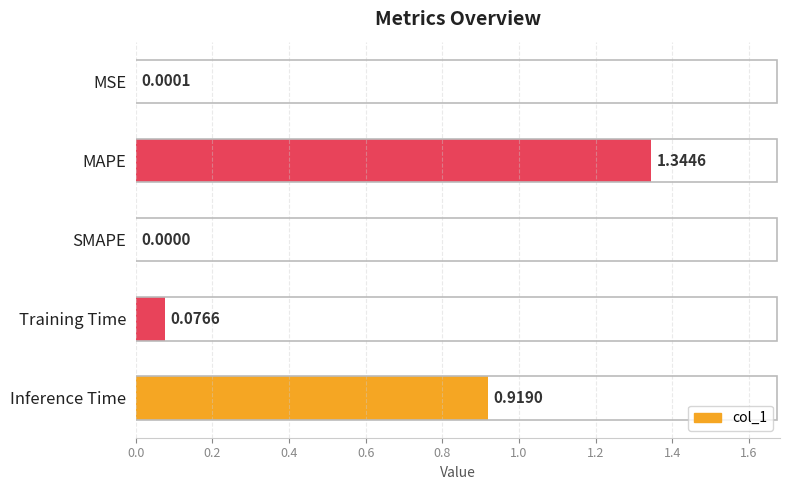

How many series are shown in this chart?

1